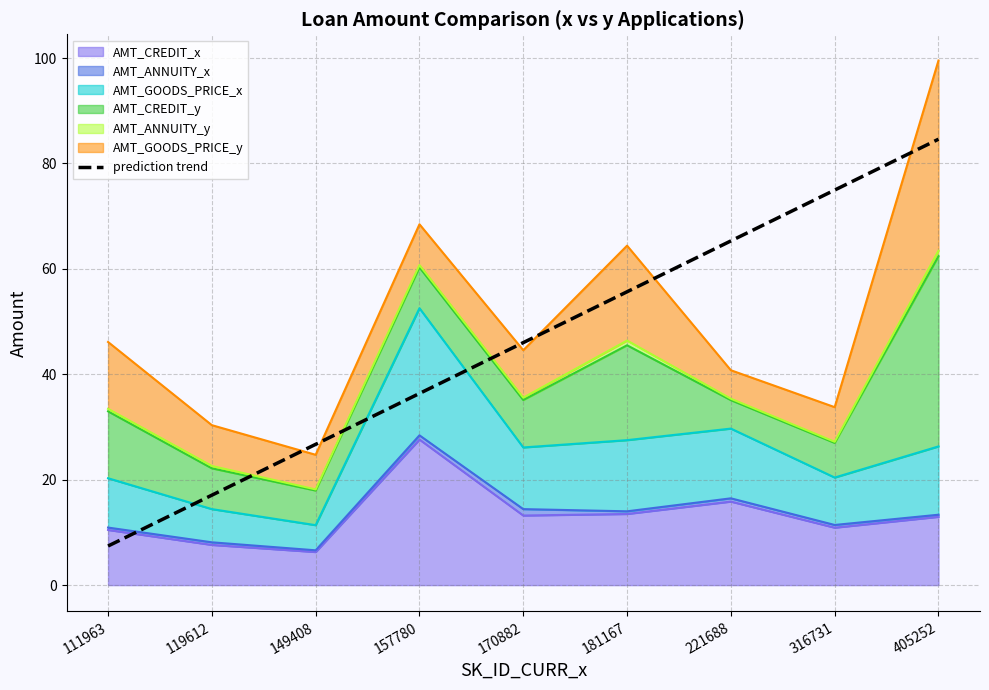

Between 149408 and 119612, which is larger?

149408